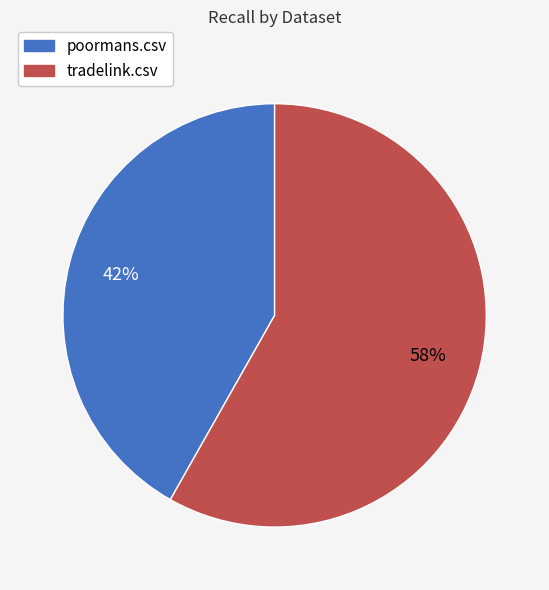

The tradelink.csv slice represents 72% of the pie. True or false?

False